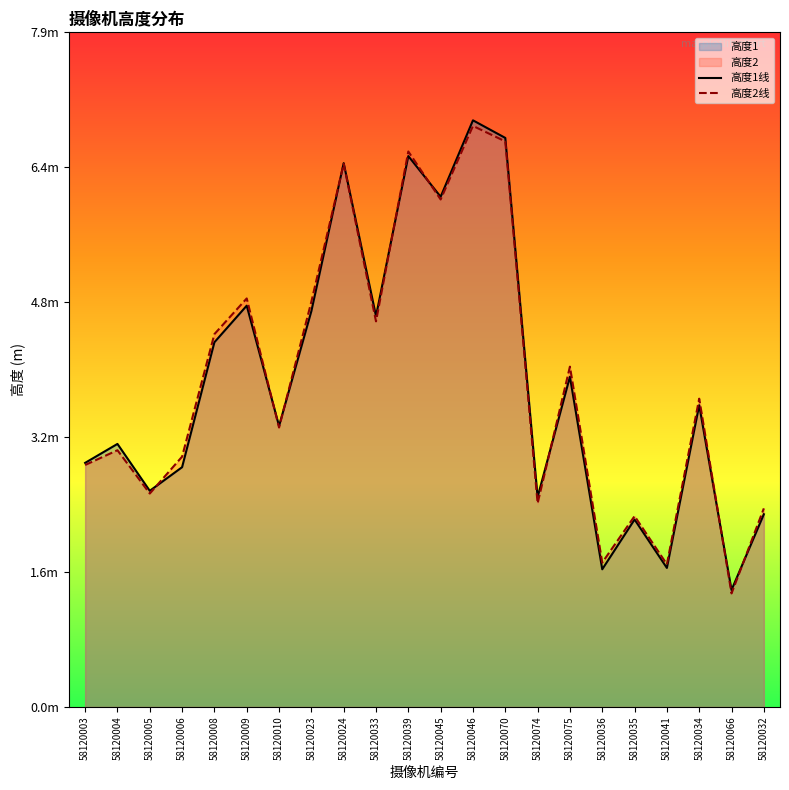

Which series ends up on top after the final intersection of 高度1线 and 高度2线?

高度2线